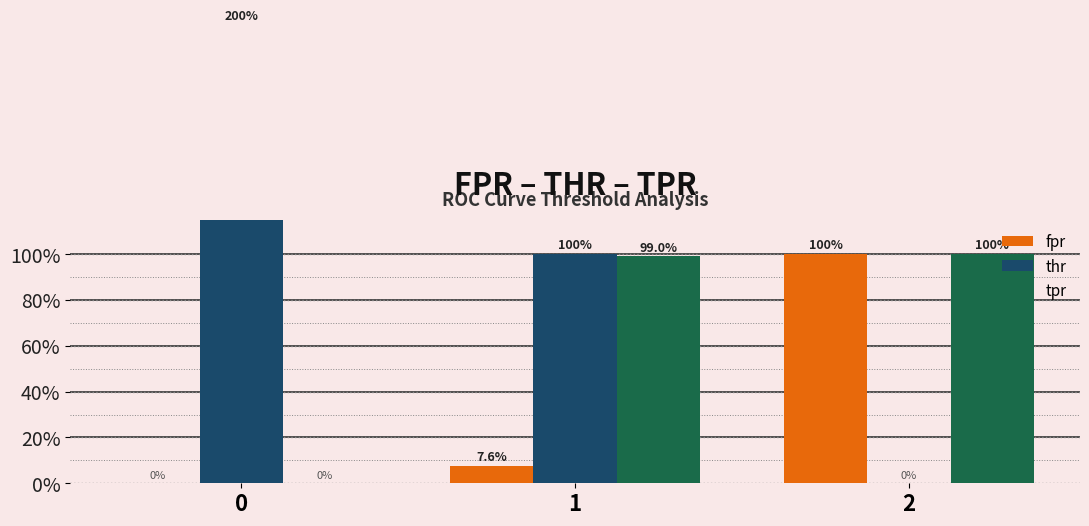

The value of fpr at 0 is 0.0. True or false?

True